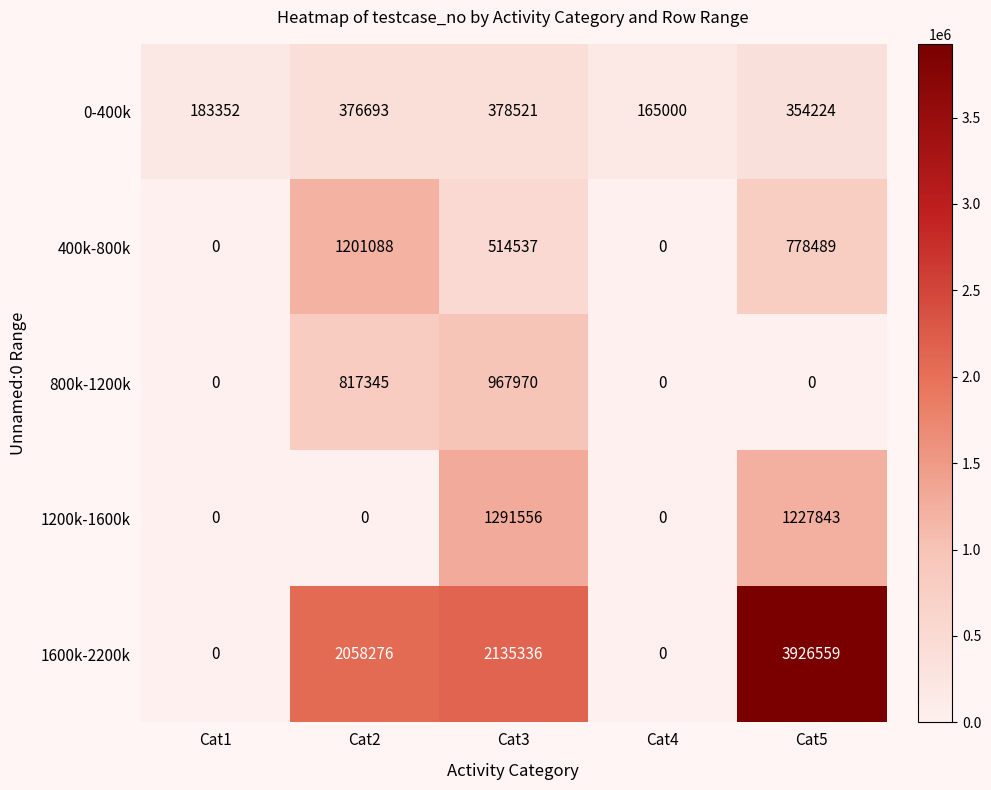

At which label does 0-400k first exceed 354224?

Cat2